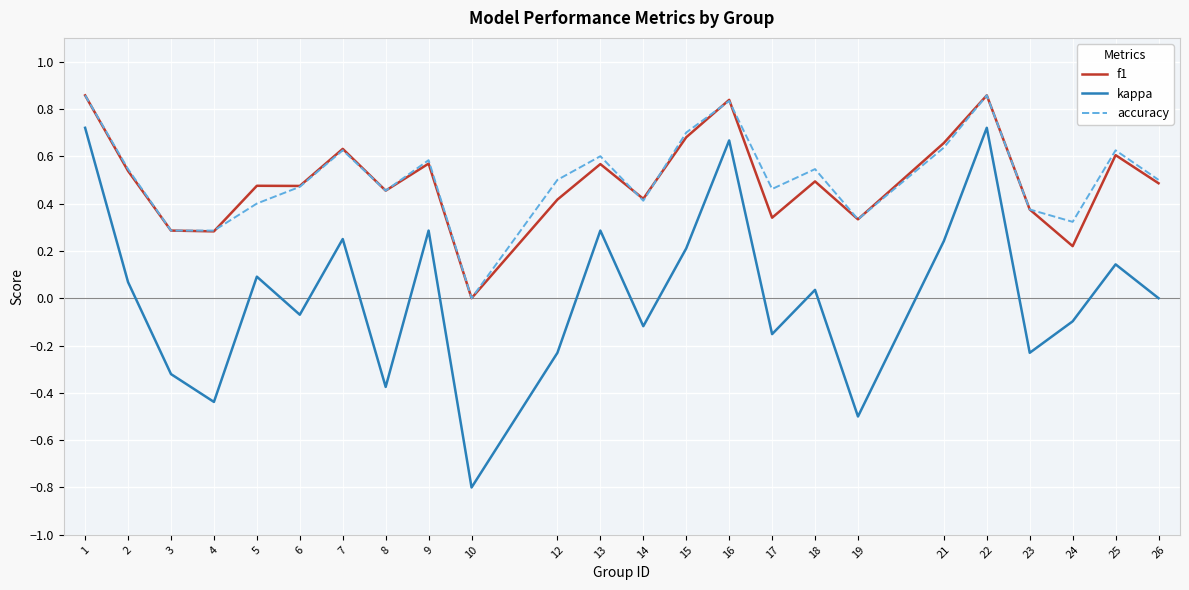

At 17, list the series in order from largest to smallest.

accuracy, f1, kappa